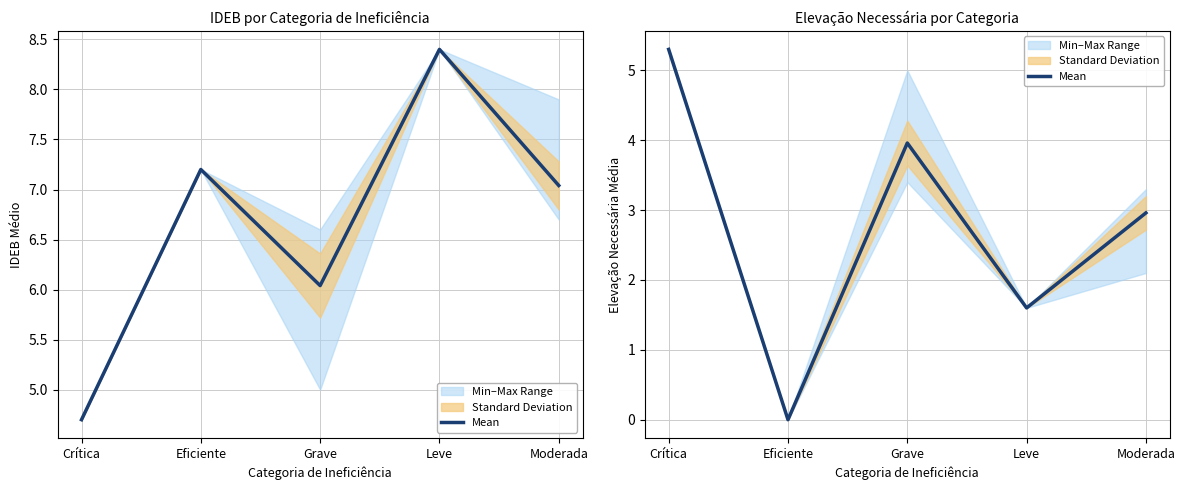

What is the value of the 1st point from the left?

5.3